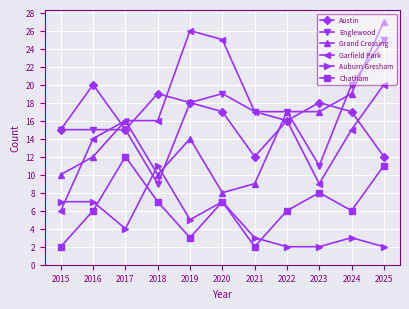

What is the spread (max minus min) of values at 2016?

14